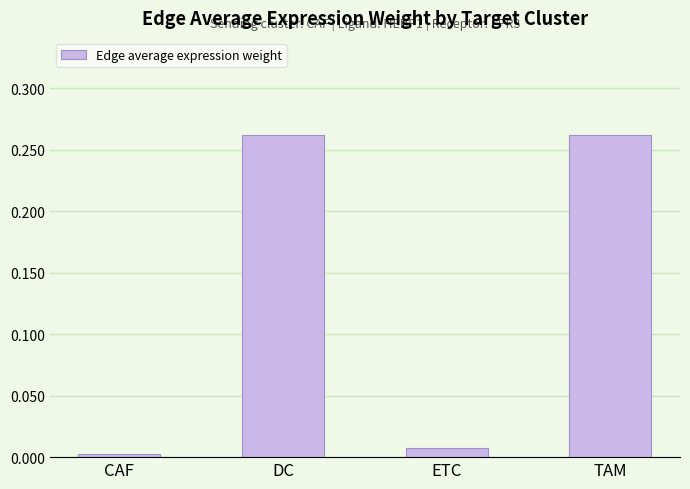

True or false: the data shows 0.0 at ETC.

True